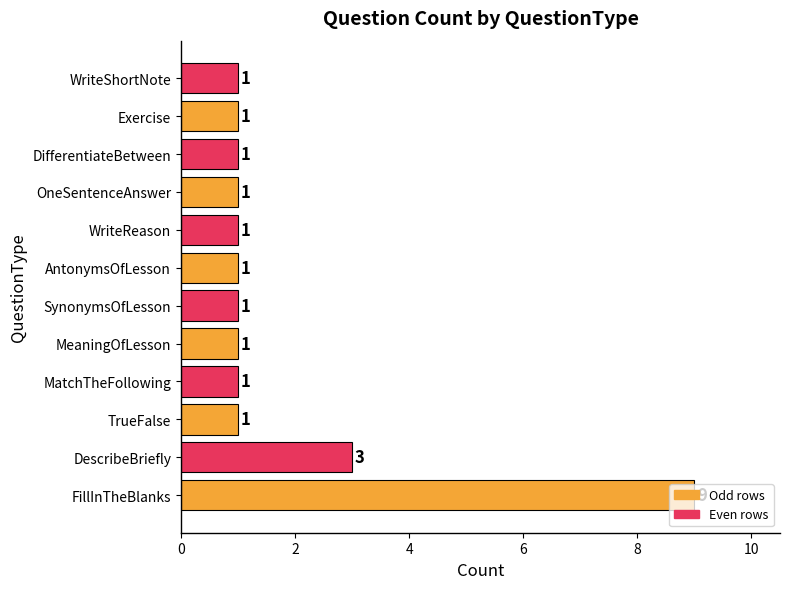

What is the maximum value shown in the chart?

9